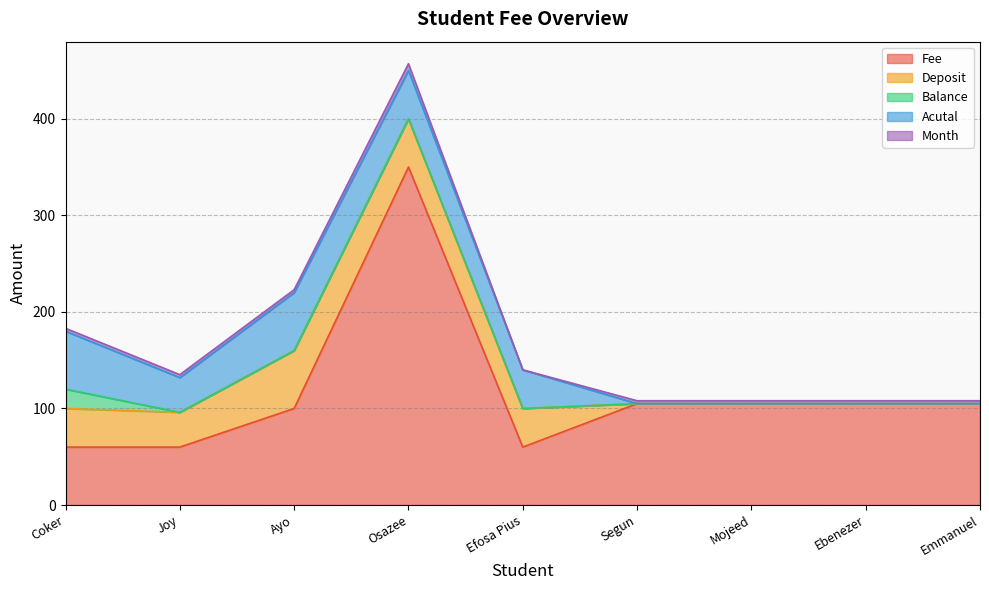

Rank the series at Ayo from highest to lowest value.

Fee, Deposit, Acutal, Month, Balance